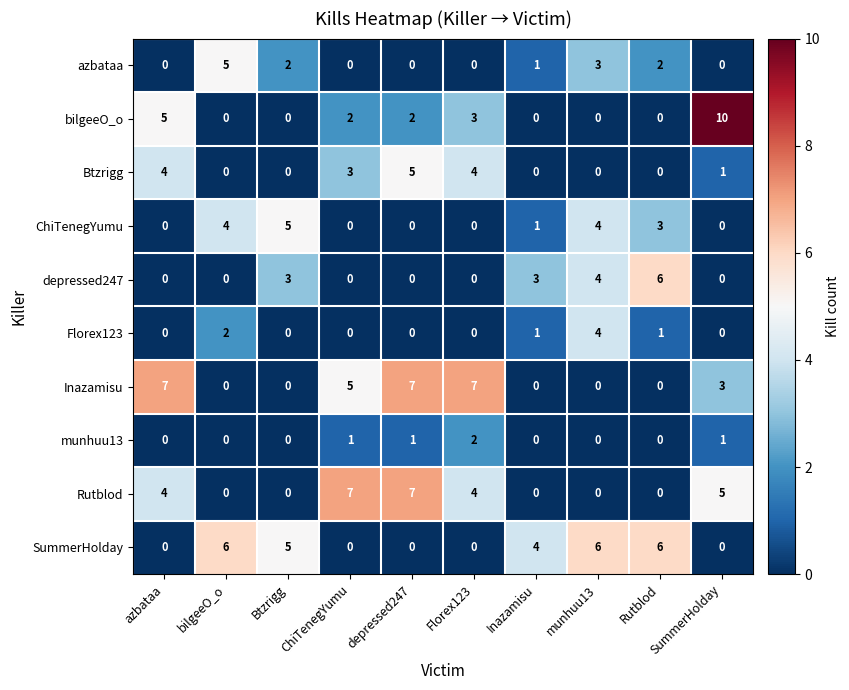

Is the value of Btzrigg at Rutblod greater than the value of Inazamisu at SummerHolday?

No